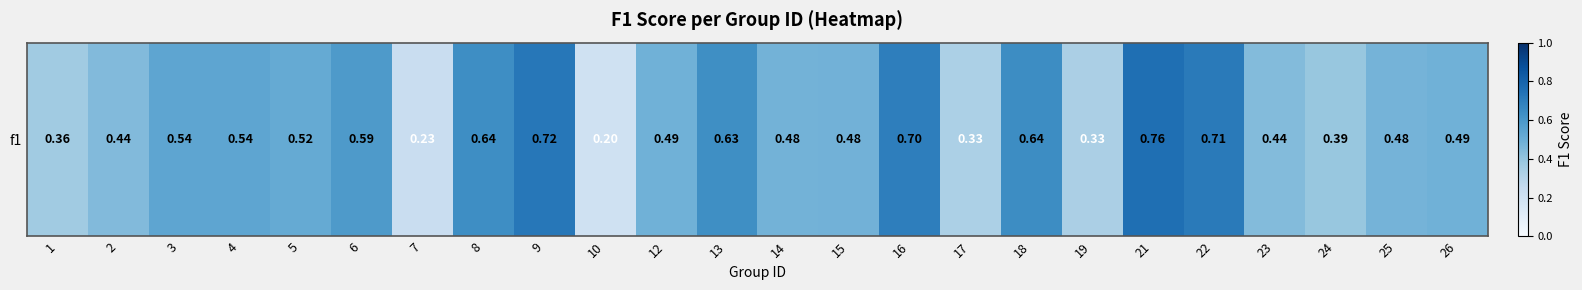

Reading left to right, list all the values displayed in this chart.

0.4	0.4	0.5	0.5	0.5	0.6	0.2	0.6	0.7	0.2	0.5	0.6	0.5	0.5	0.7	0.3	0.6	0.3	0.8	0.7	0.4	0.4	0.5	0.5